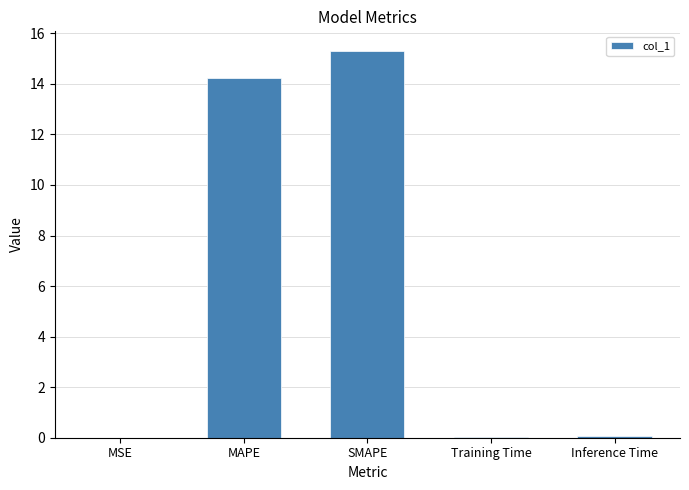

What is the greatest value displayed?

15.3